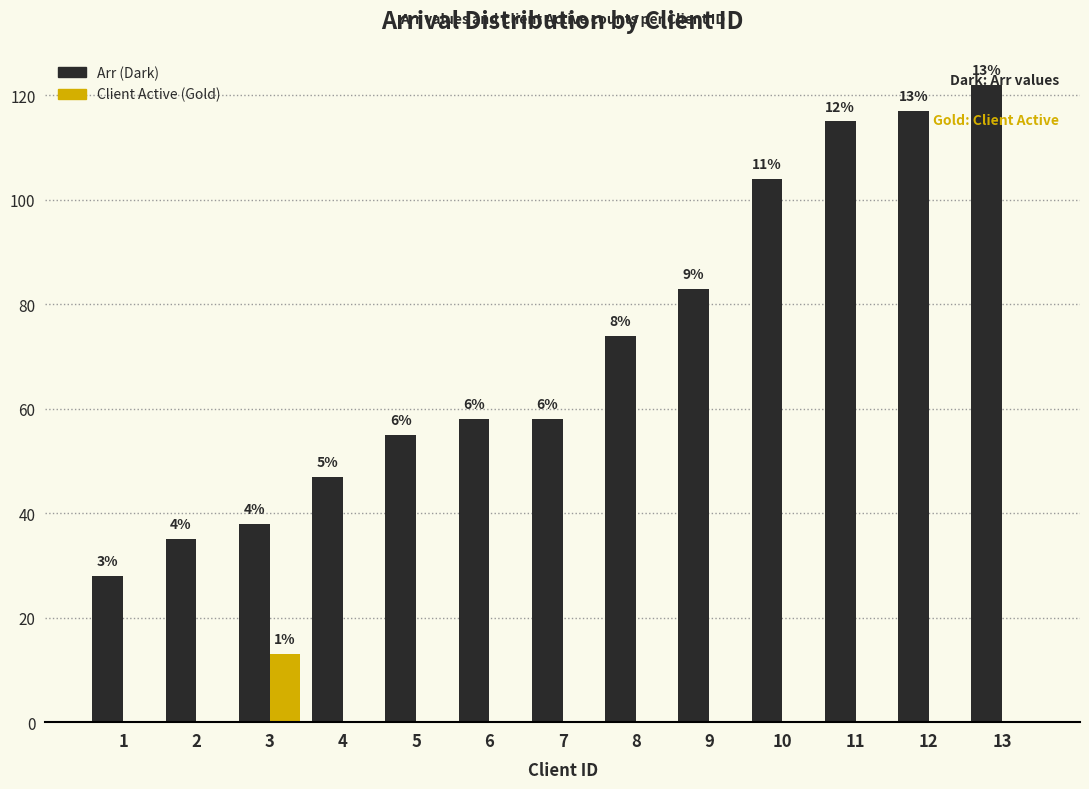

What is the difference between the maximum and minimum values in the Client Active (Gold) series?

13